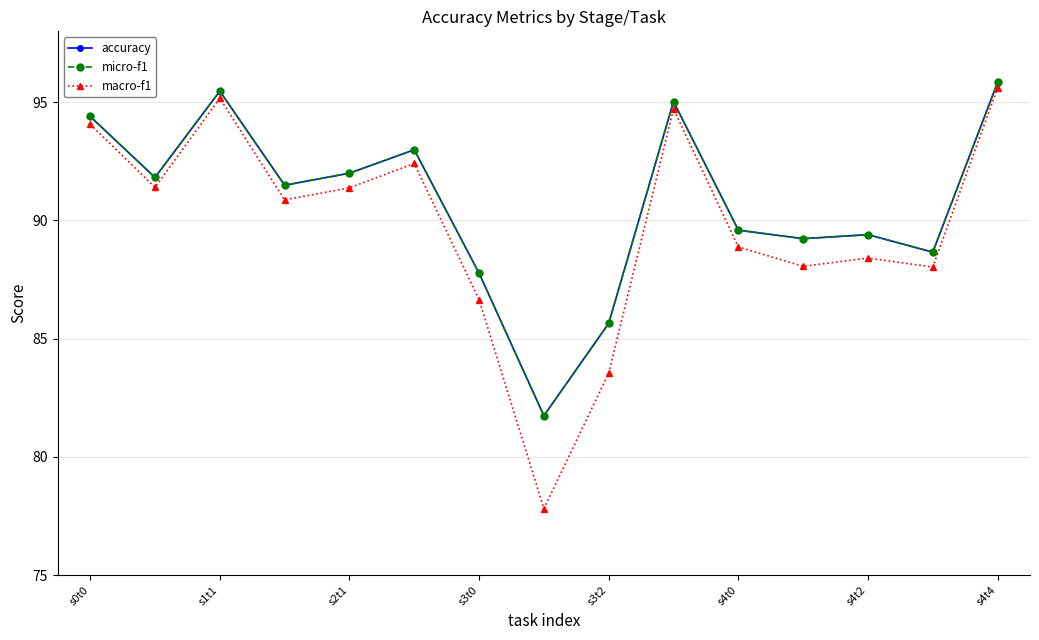

How many lines are shown in the chart?

3